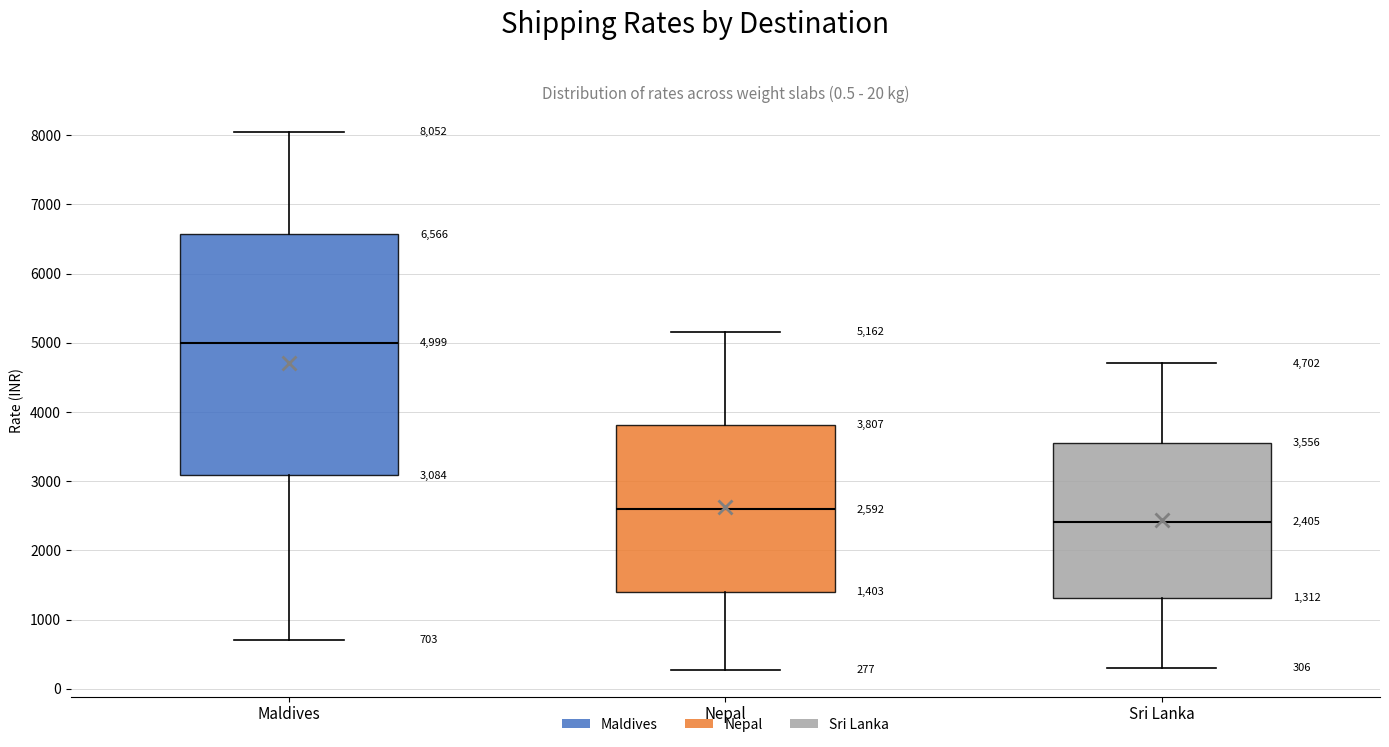

Comparing the boxes themselves (not the whiskers), which one is the tallest?

Maldives